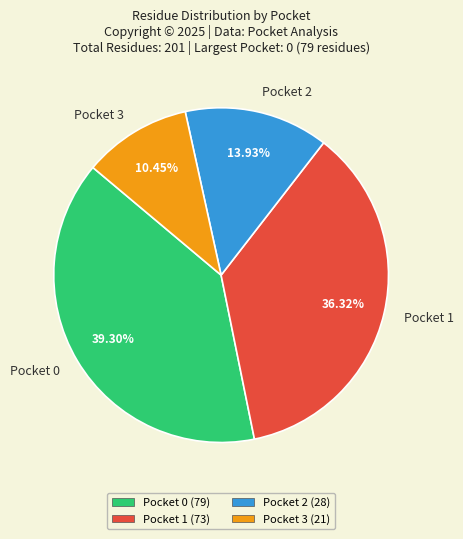

Is there any slice that represents more than half of the pie?

No